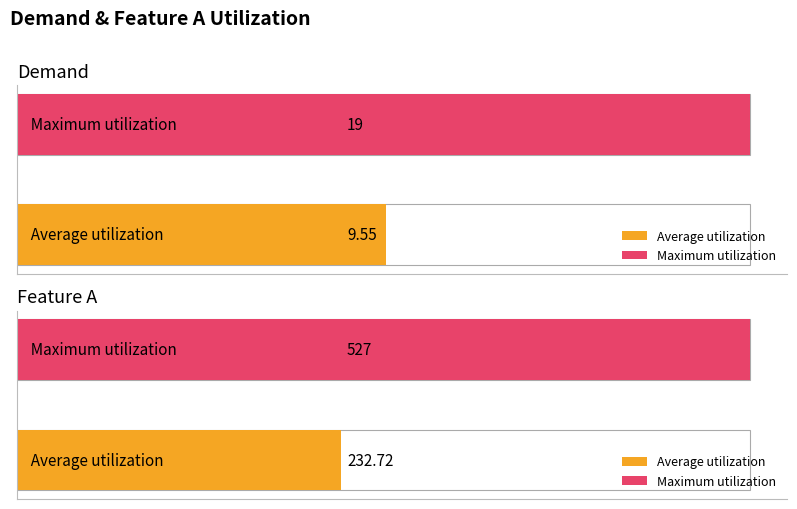

Are the bars horizontal?

Yes